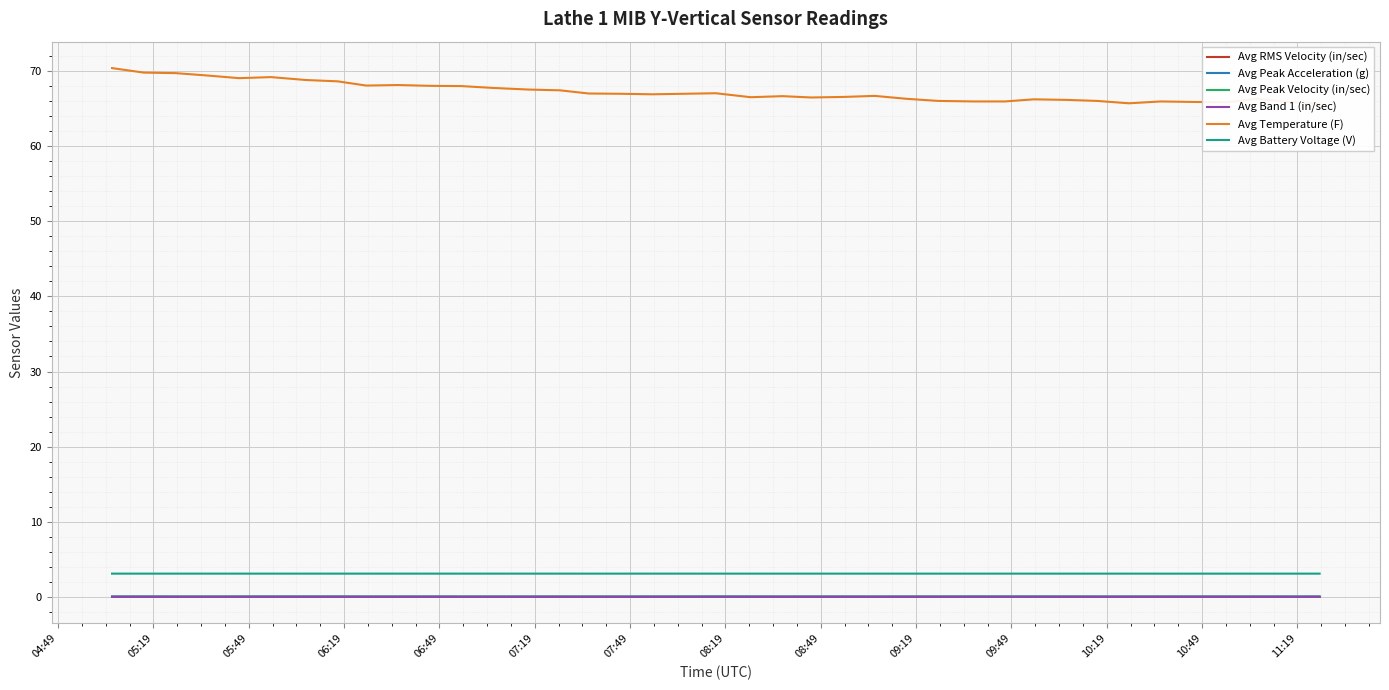

What is the highest value of the Avg Battery Voltage (V) series?

3.1